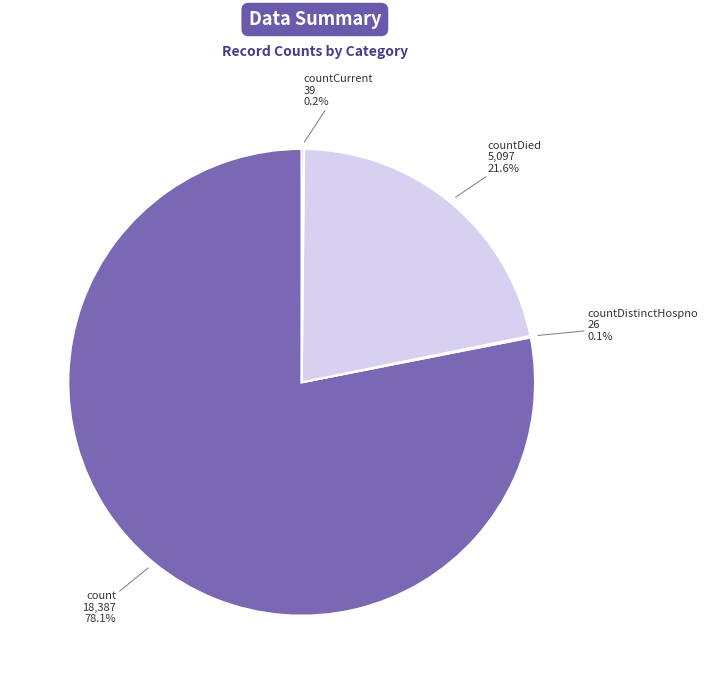

To the nearest percent, what portion does count represent?

78%